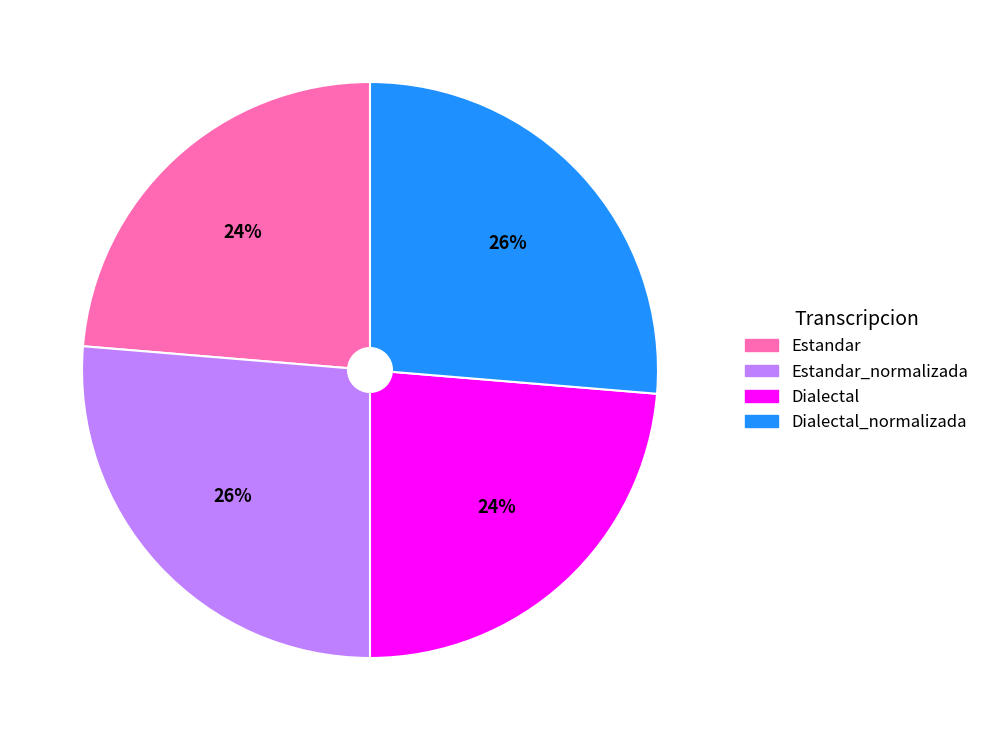

Does any single category account for the majority?

No